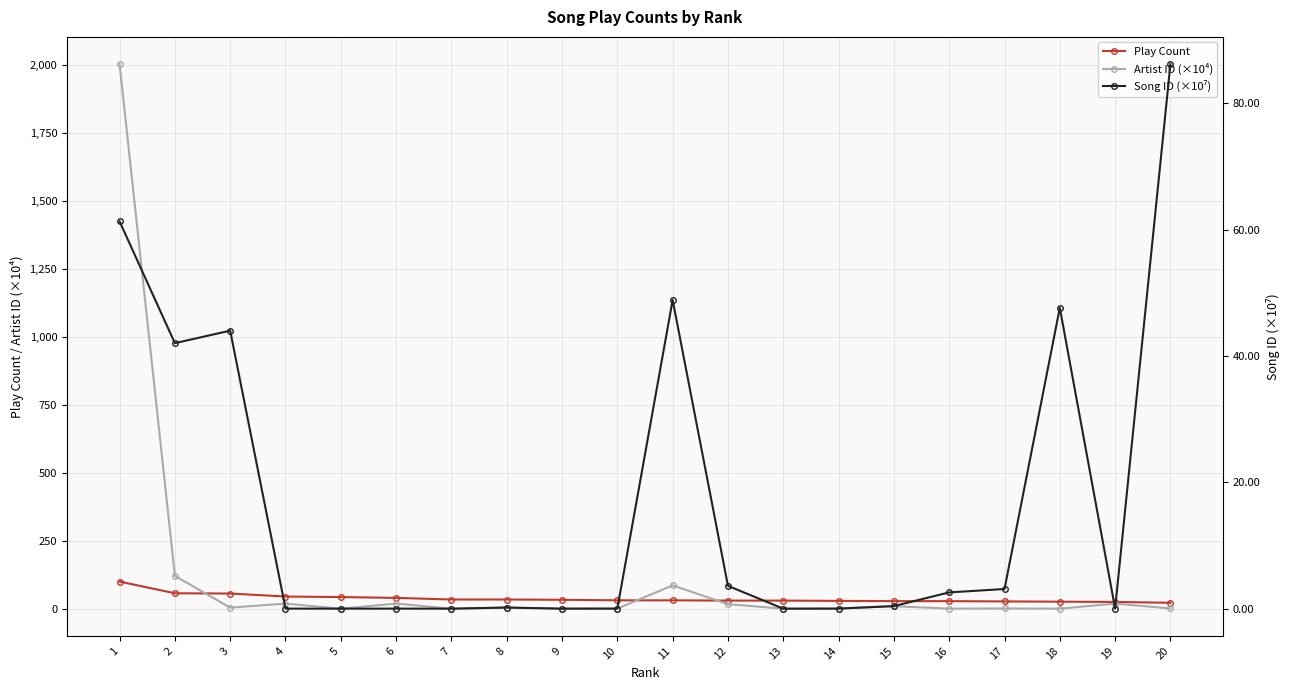

Between which two adjacent categories do Artist ID (×10⁴) and Play Count first intersect?

2 and 3